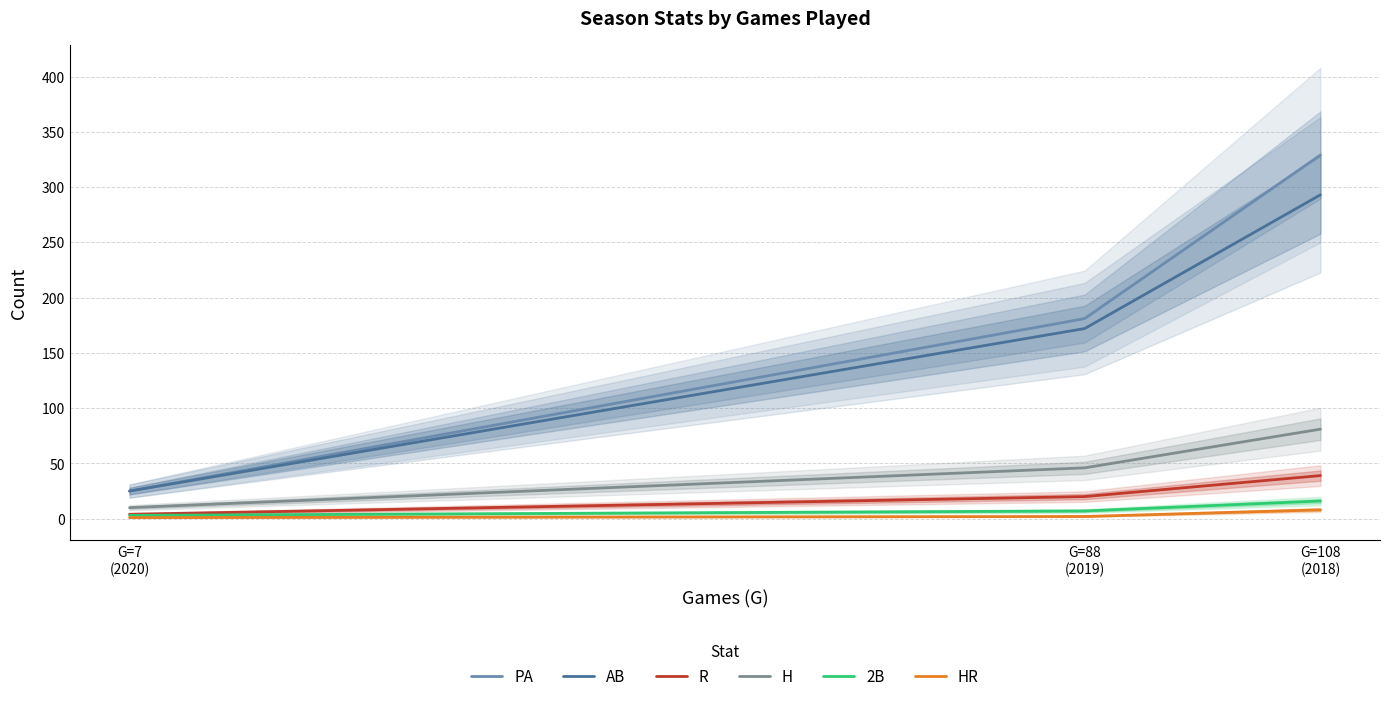

What is the sum of the PA values at G=7
(2020) and G=108
(2018)?

354